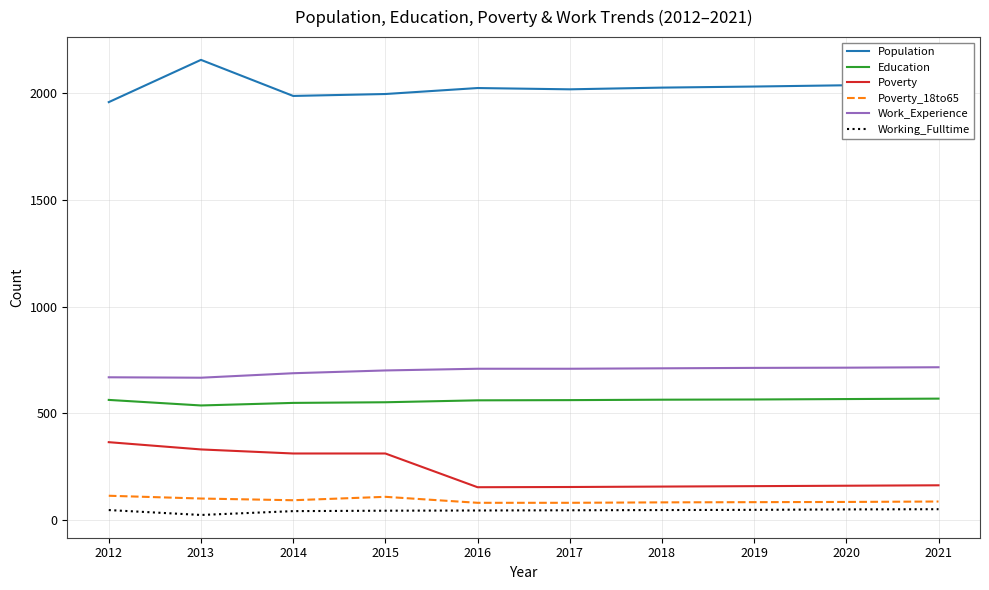

True or false: Work_Experience and Poverty cross at least once.

False